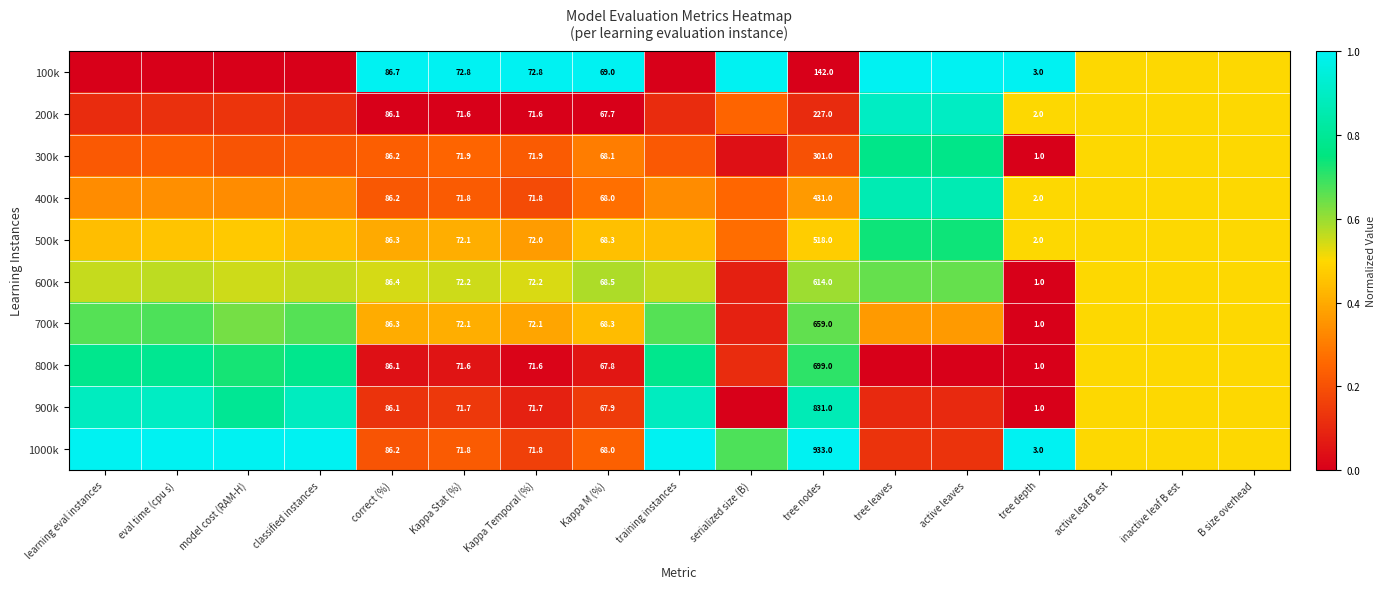

How many distinct data groups are displayed?

10